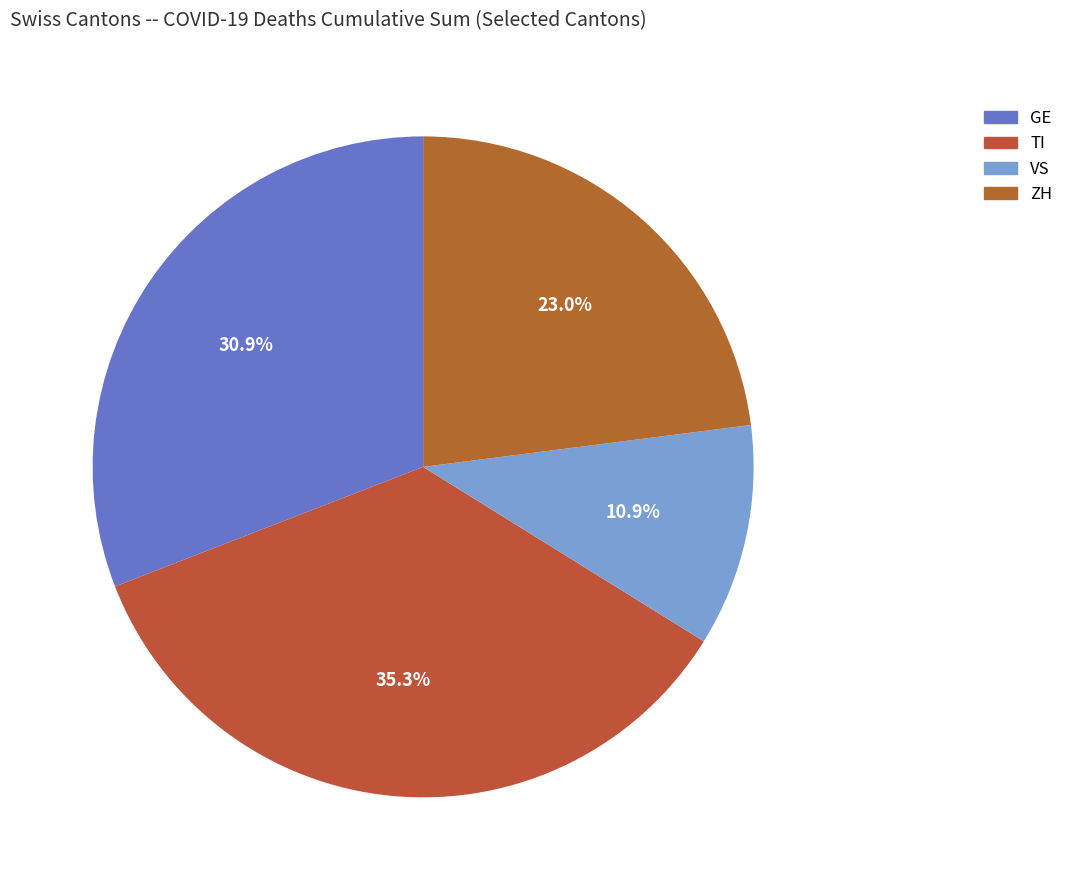

Which slice is the largest?

TI